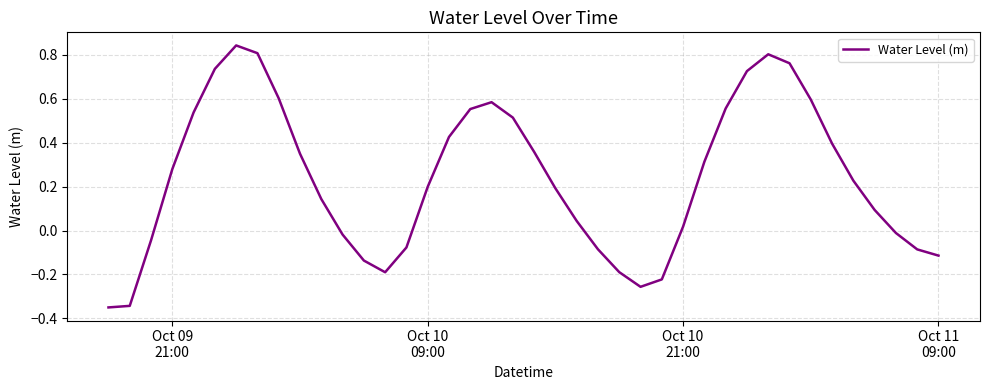

What is the difference between the maximum and minimum values?

1.2